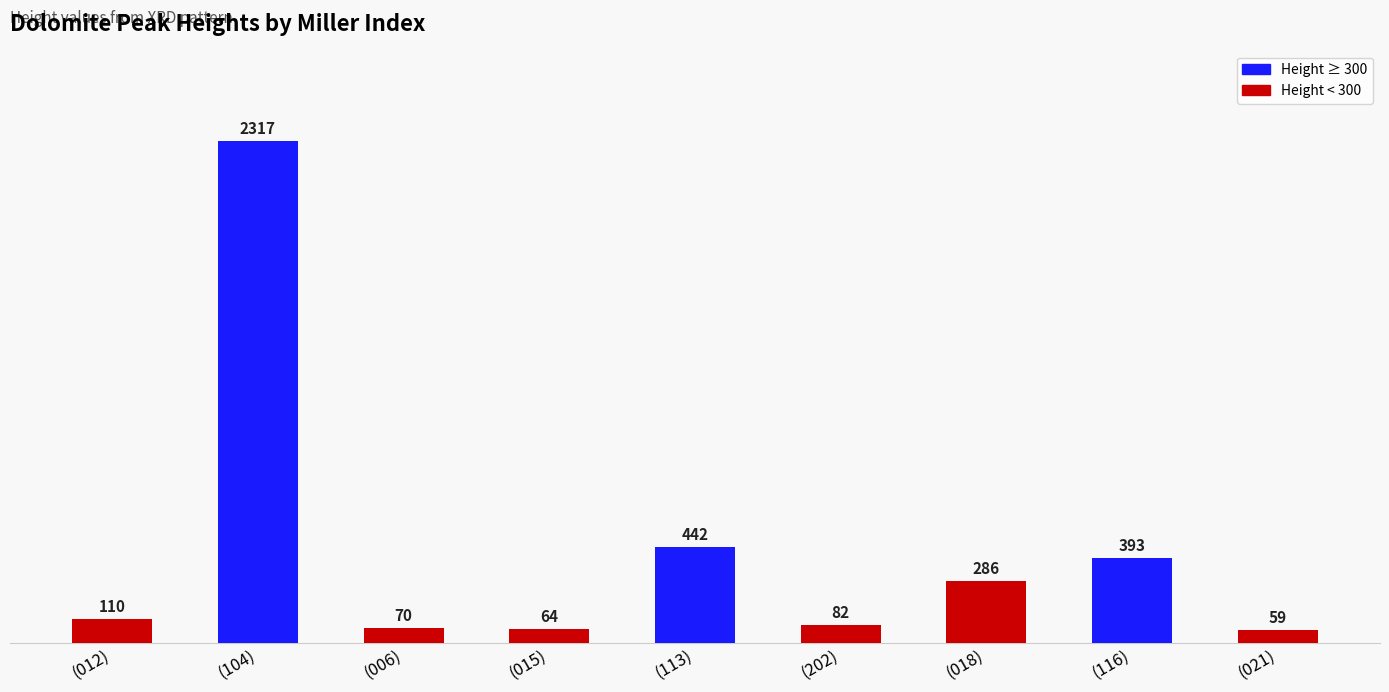

What position from the right is (113)?

5